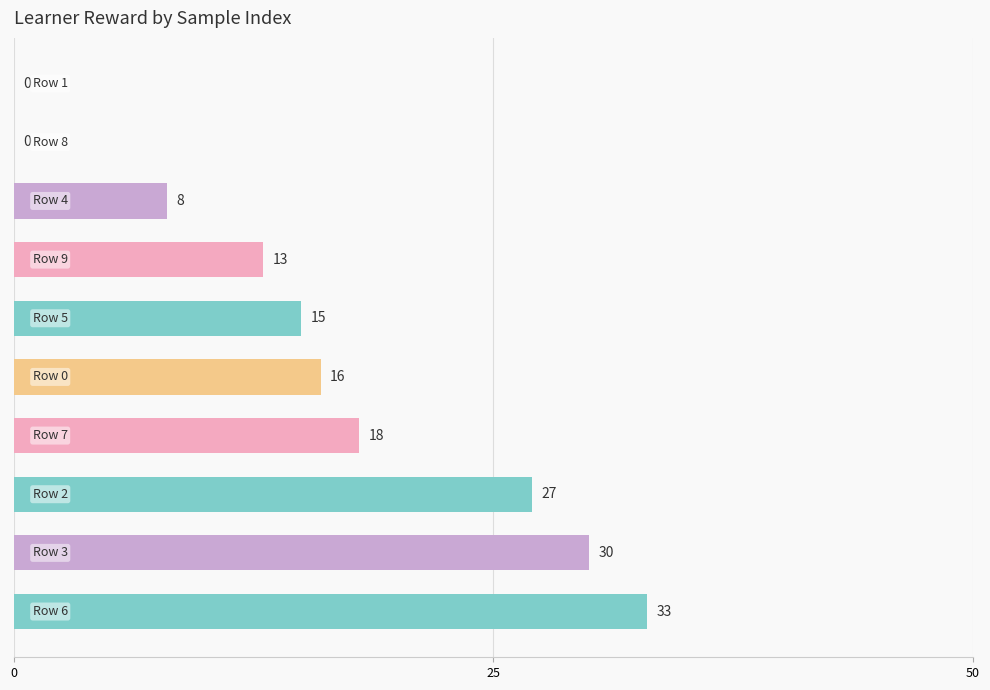

What is the sum of all values?

160